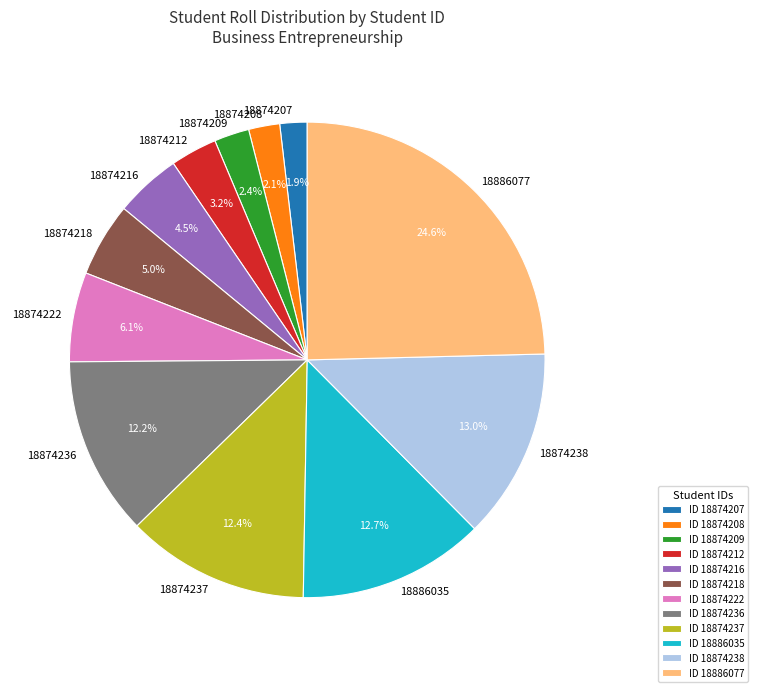

What is the largest slice in the pie chart?

ID 18886077